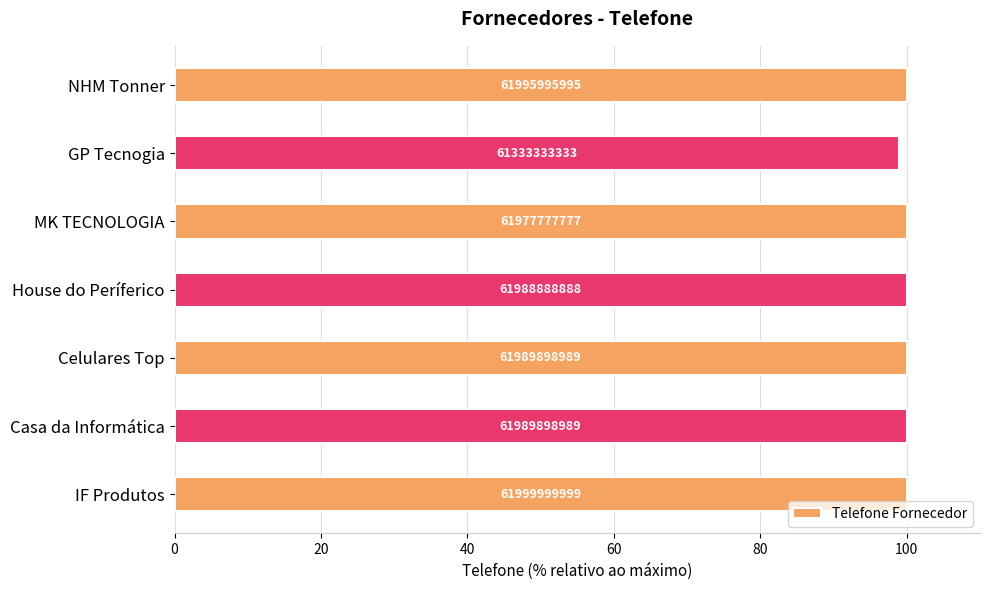

What is the minimum value shown in the chart?

98.9